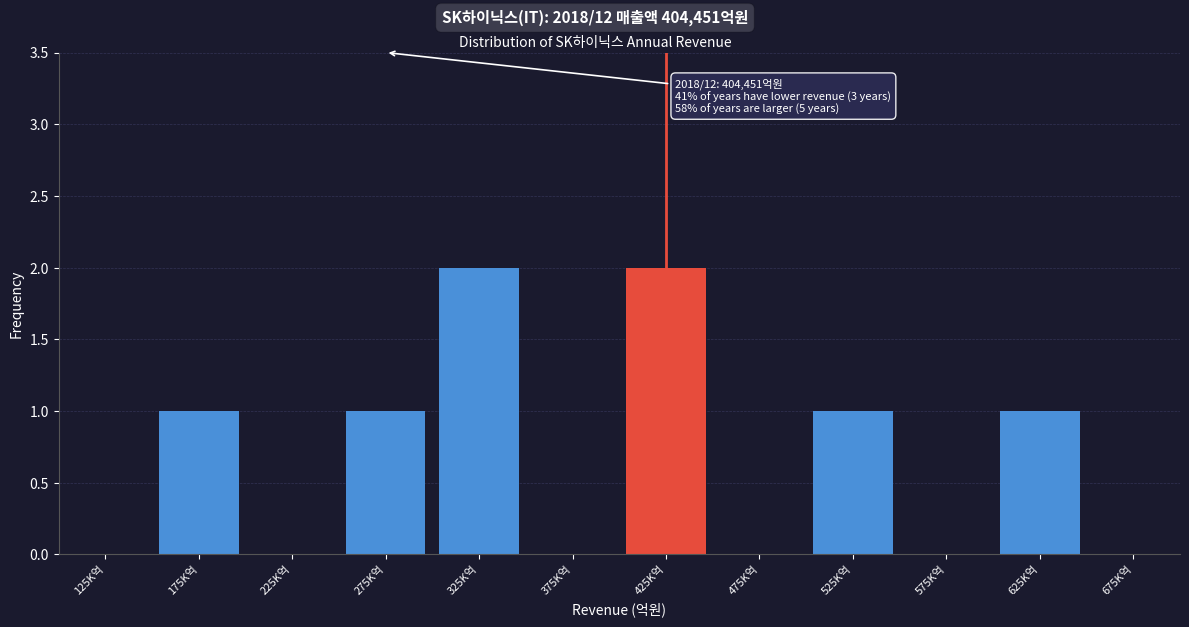

Reading left to right, what are all the values shown in this chart?

125K억=0	175K억=1	225K억=0	275K억=1	325K억=2	375K억=0	425K억=2	475K억=0	525K억=1	575K억=0	625K억=1	675K억=0